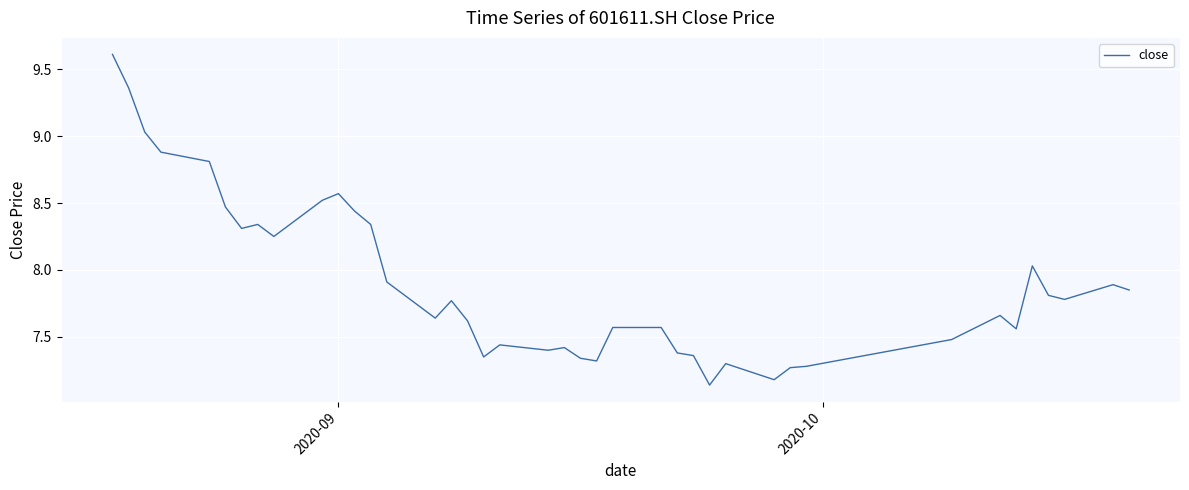

What is the difference between the maximum and minimum values?

2.5